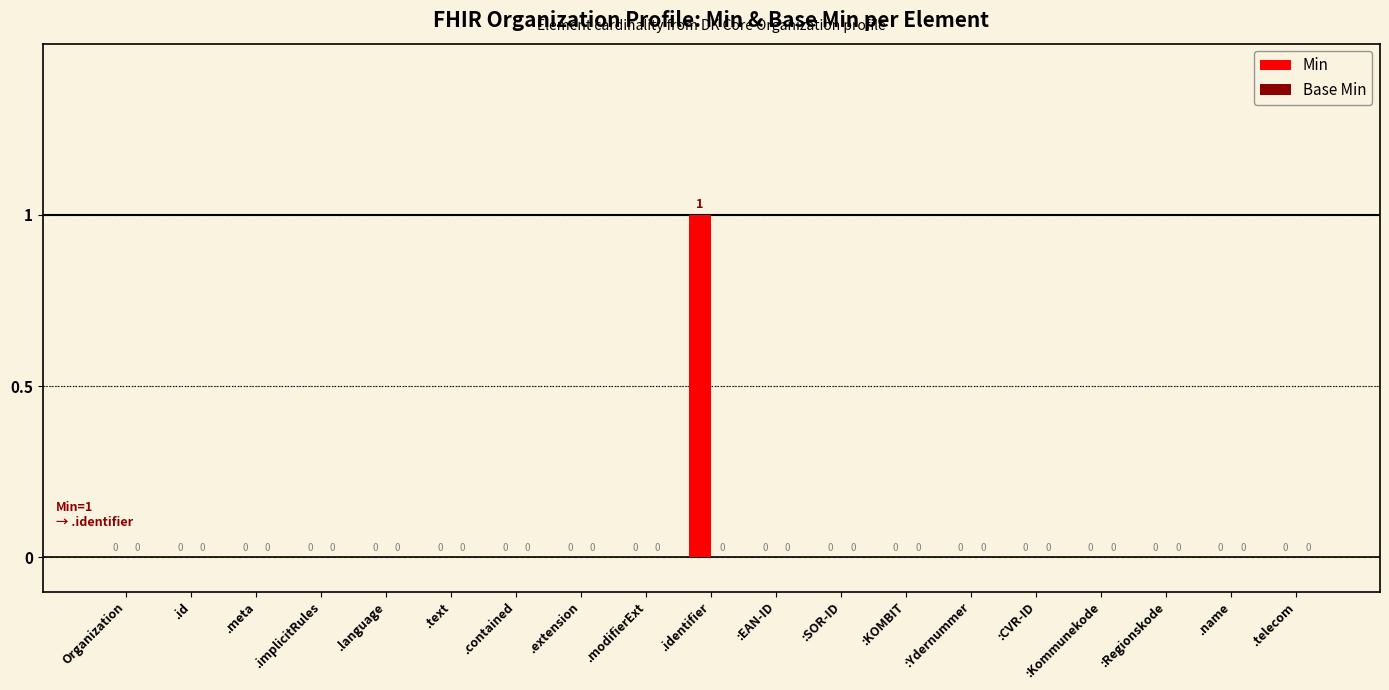

True or false: the data shows 0 at :SOR-ID.

True